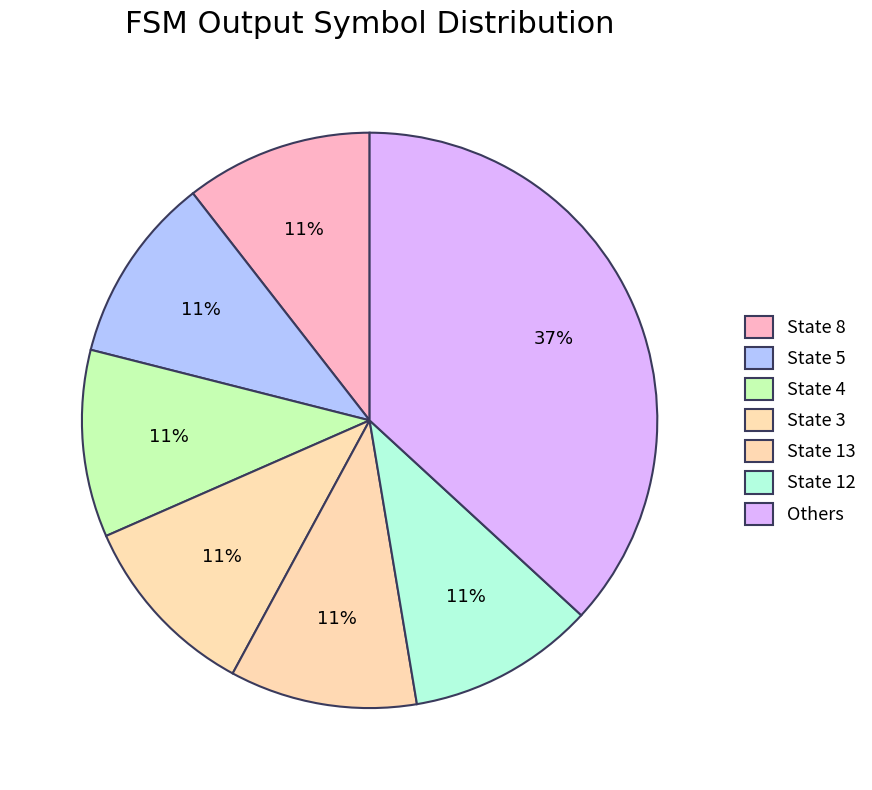

How many segments does this pie chart have?

7